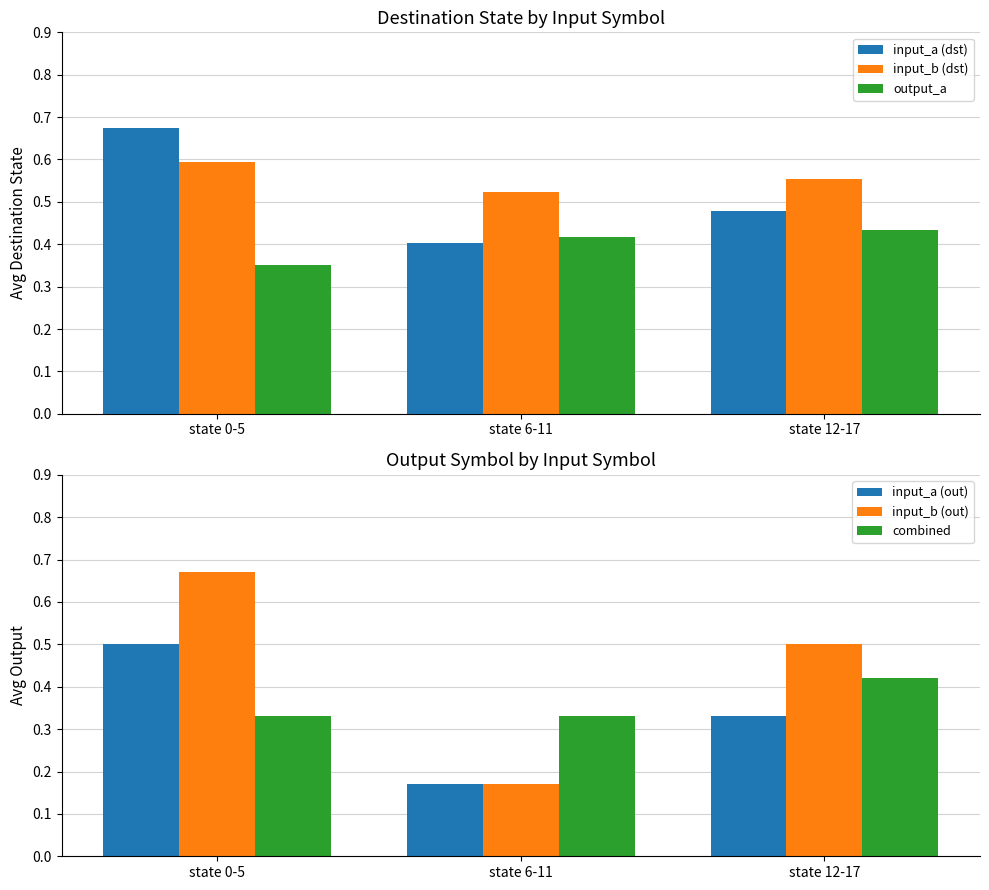

What position from the right is state 12-17?

1